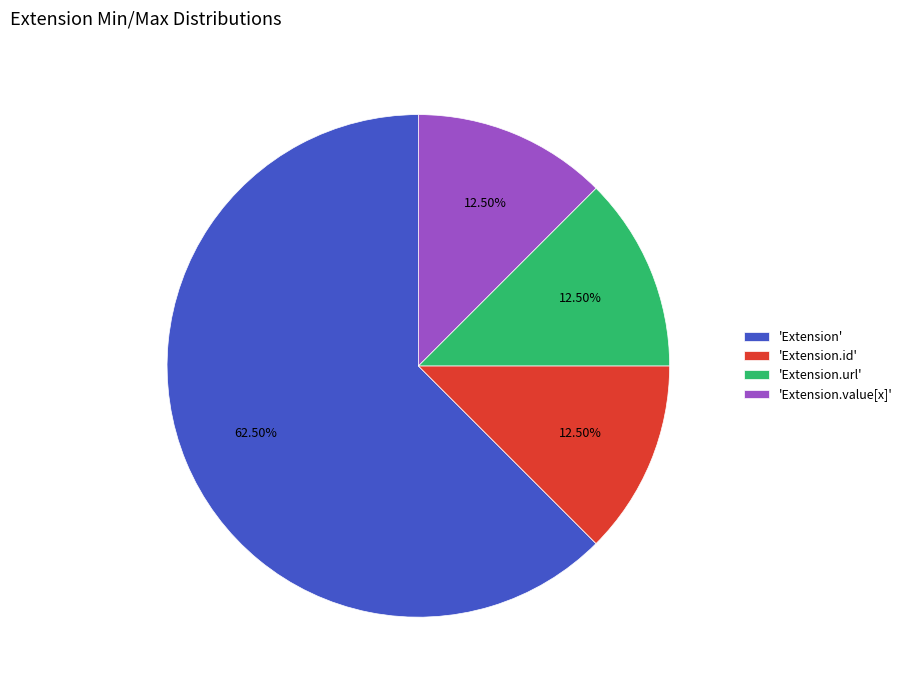

Which category has the biggest portion of the pie?

'Extension'